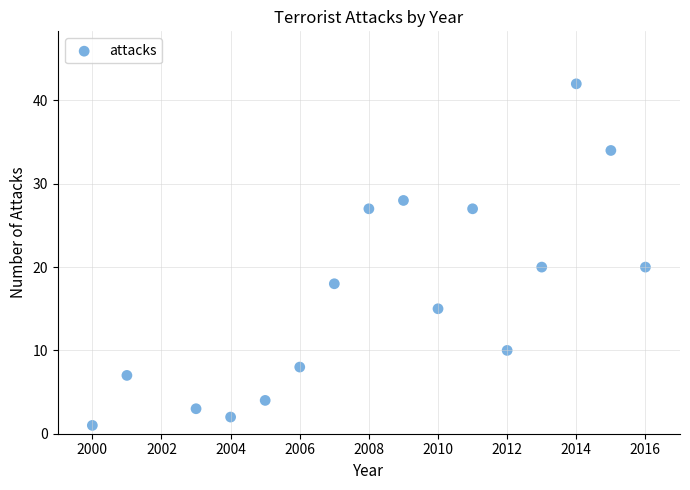

What is the range of Y values (max minus min)?

41